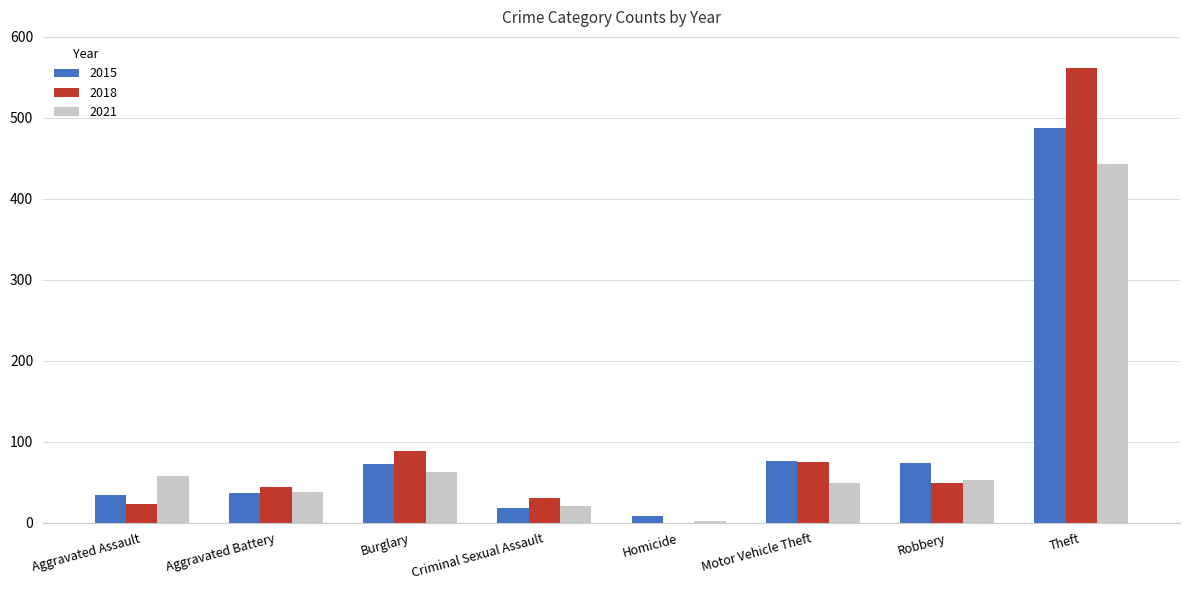

What is the spread (max minus min) of values at Robbery?

25